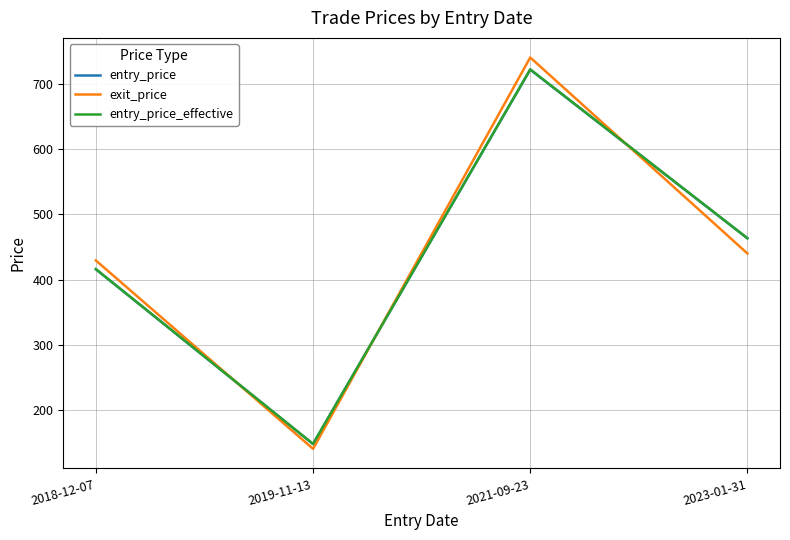

In entry_price, how many points are lower than both neighbors (excluding endpoints)?

1